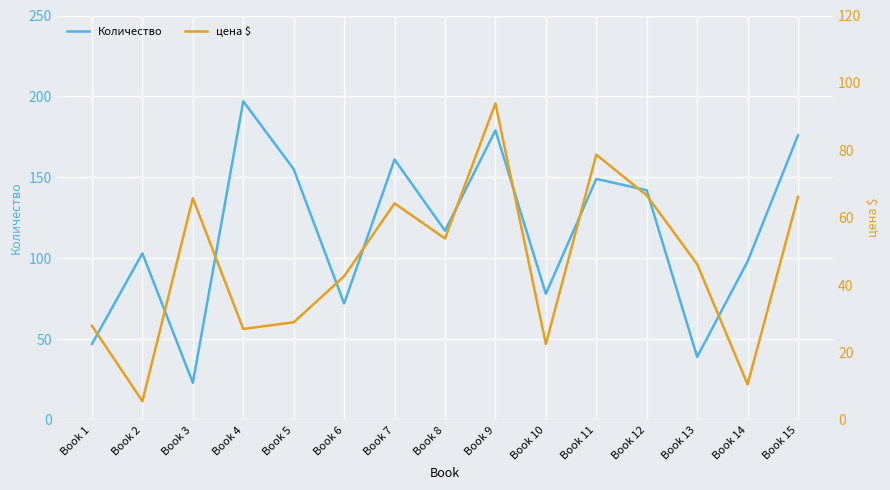

What is the difference between the maximum and minimum values in the Количество series?

174